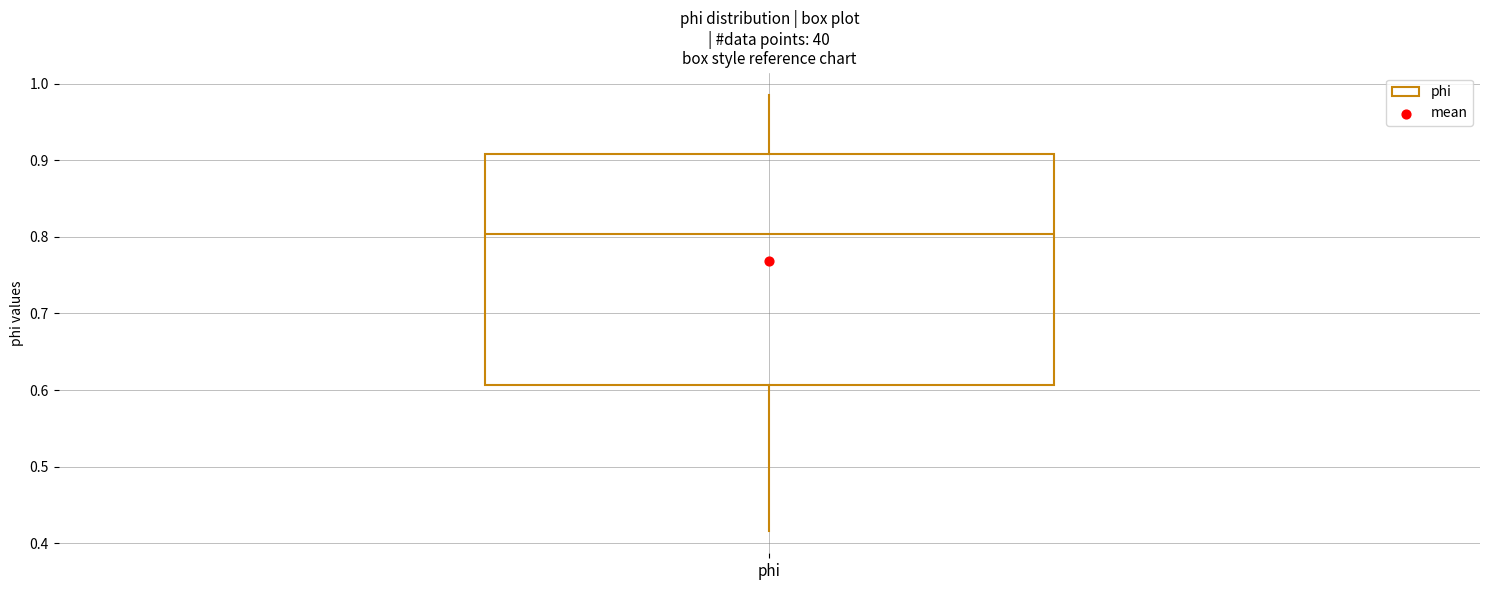

Transcribe this box plot: give where the median line is, the range the box spans, and where the two whiskers end, as read against the y-axis. The values are not printed on the chart, so give them approximately, as read against the axis.

median 0.80, box 0.61 to 0.91, whiskers 0.42 to 0.99